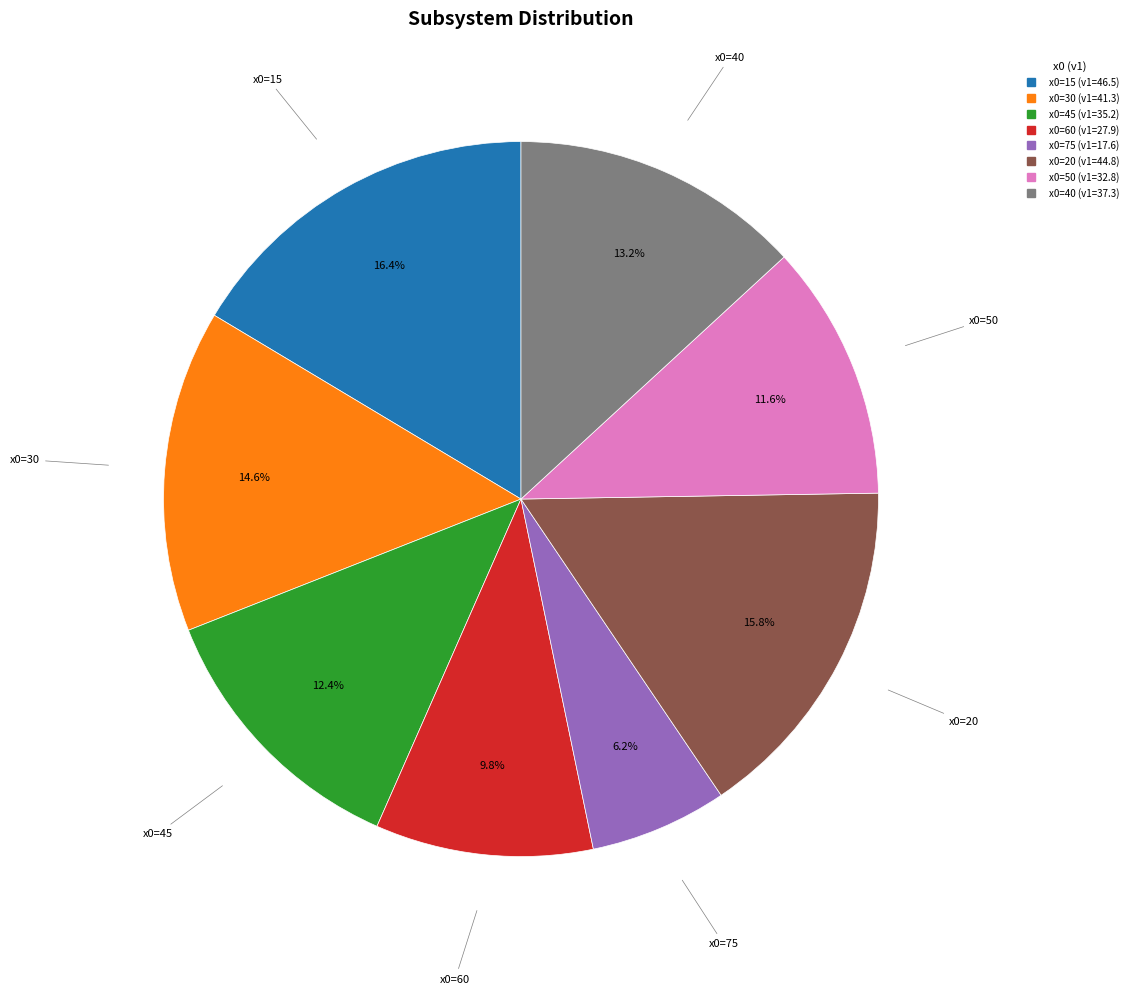

Does any single category account for the majority?

No